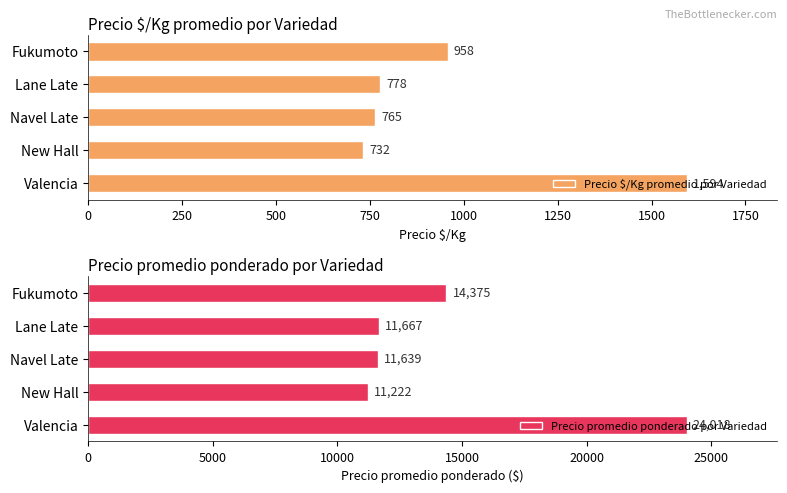

Reading left to right, what are all the values shown in this chart?

Precio $/Kg promedio por Variedad: 1594	732	765	778	958
Precio promedio ponderado por Variedad: 24018	11222	11639	11667	14375